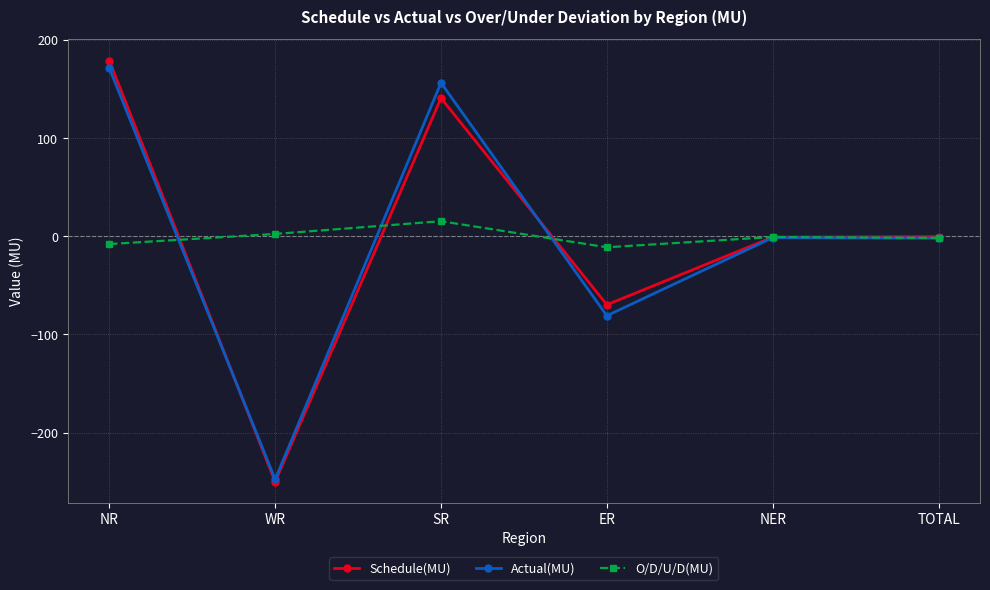

What position from the right is TOTAL?

1